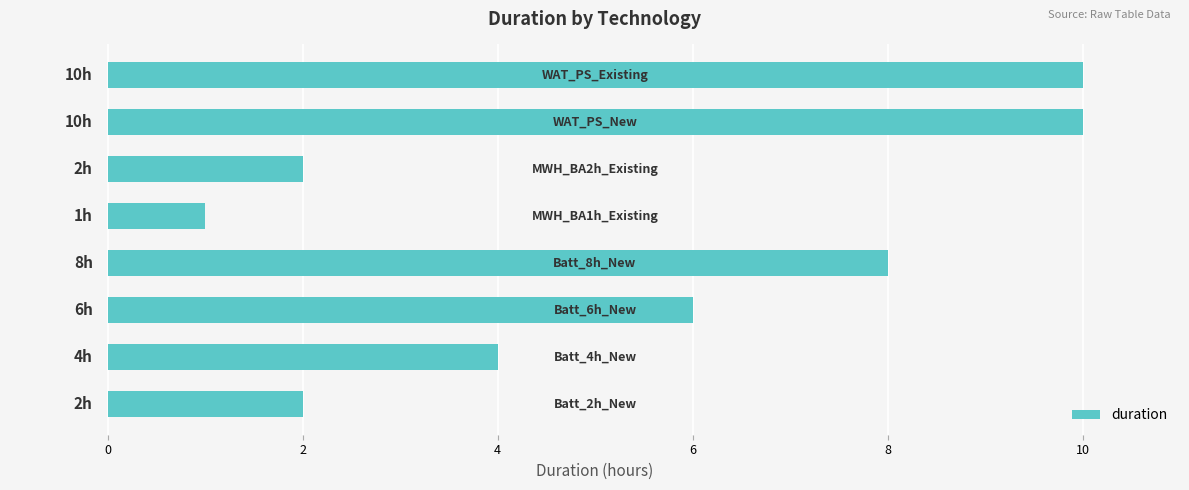

What is the maximum value shown in the chart?

10